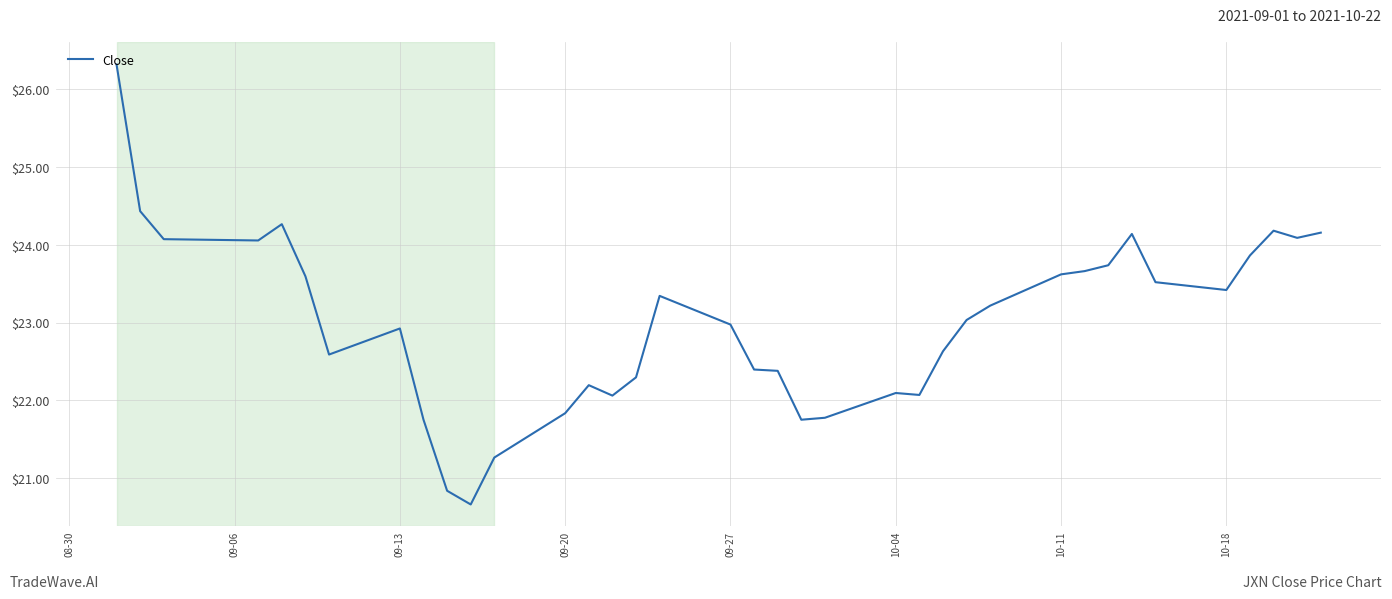

What is the smallest value displayed?

20.7